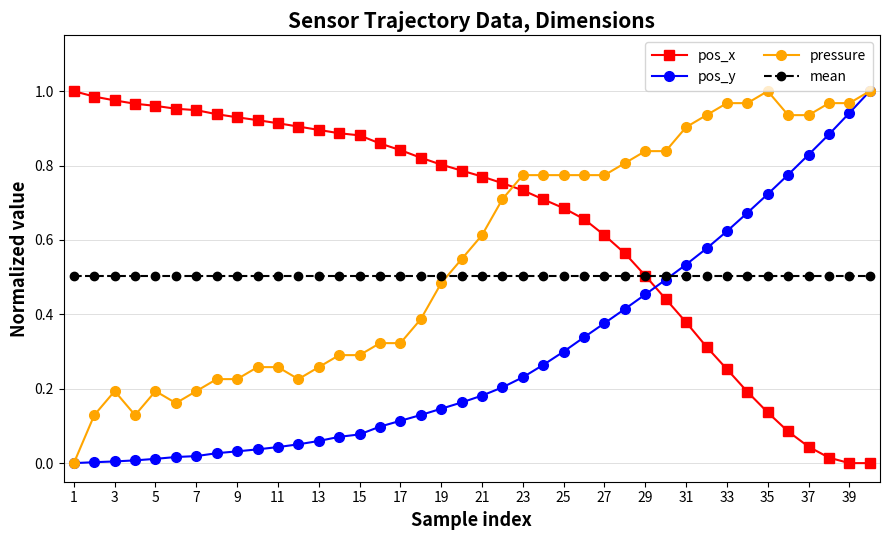

Which series ends up on top after the final intersection of pos_y and pos_x?

pos_y